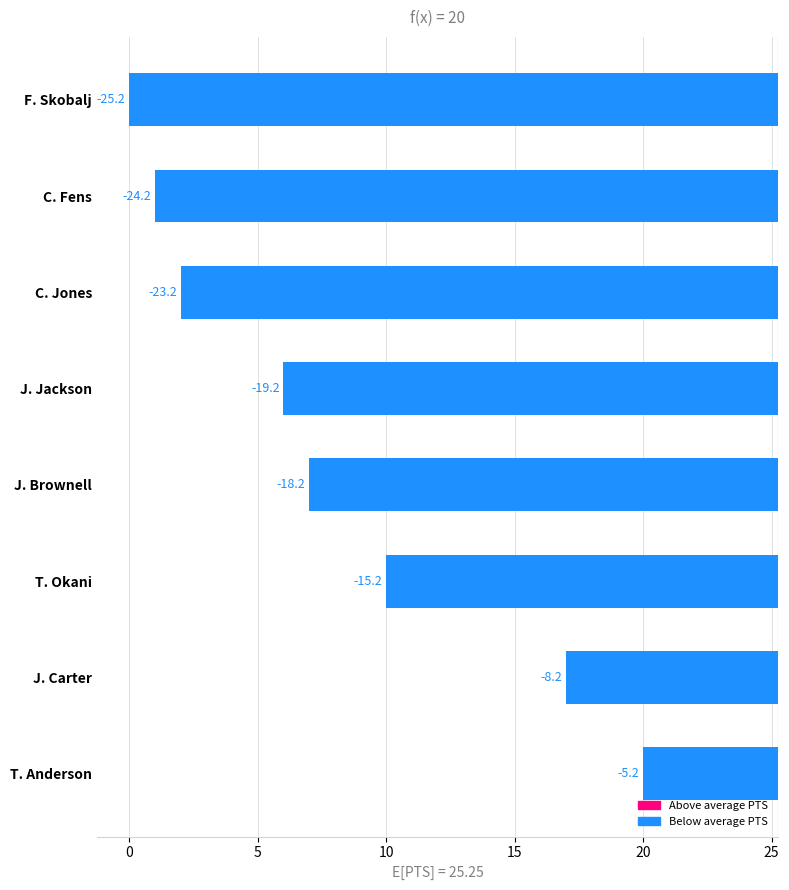

What position from the right is T. Anderson?

8